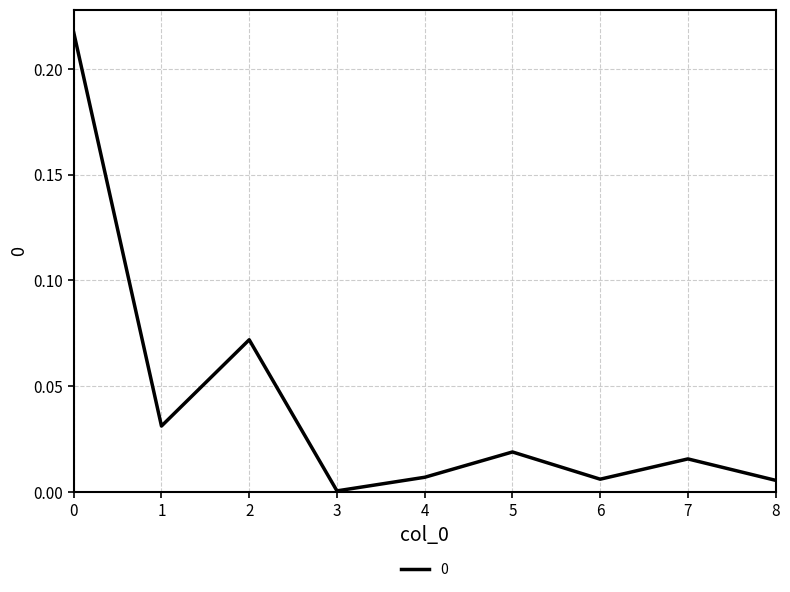

Which has a higher value, 8 or 5?

5